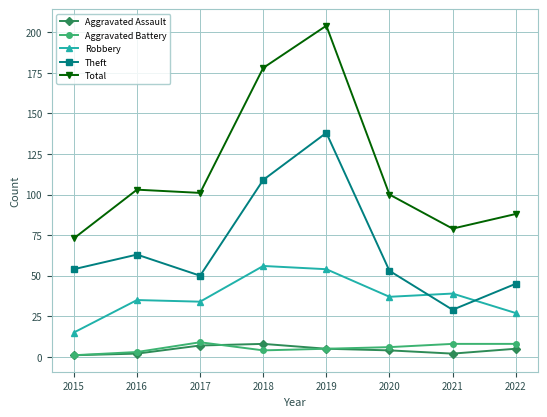

Which series has the widest spread of values?

Total